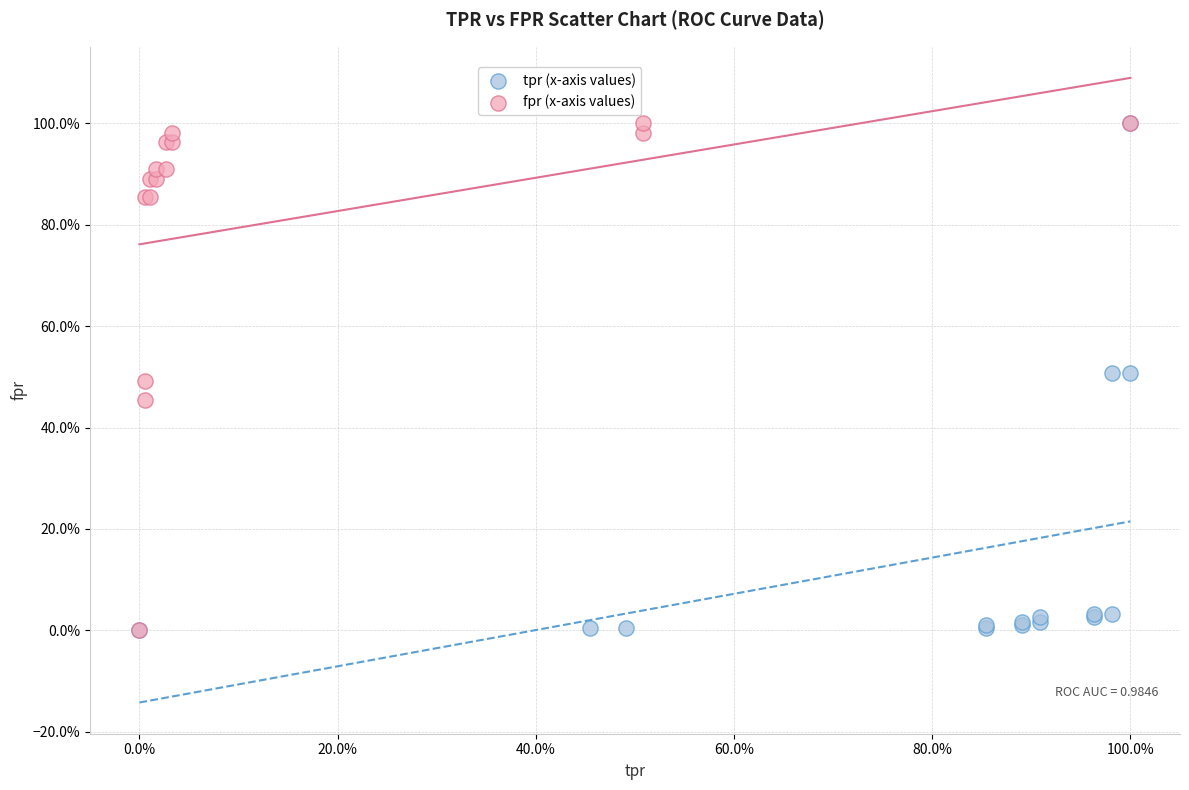

What are all the series names shown in the legend?

tpr (x-axis values), fpr (x-axis values)